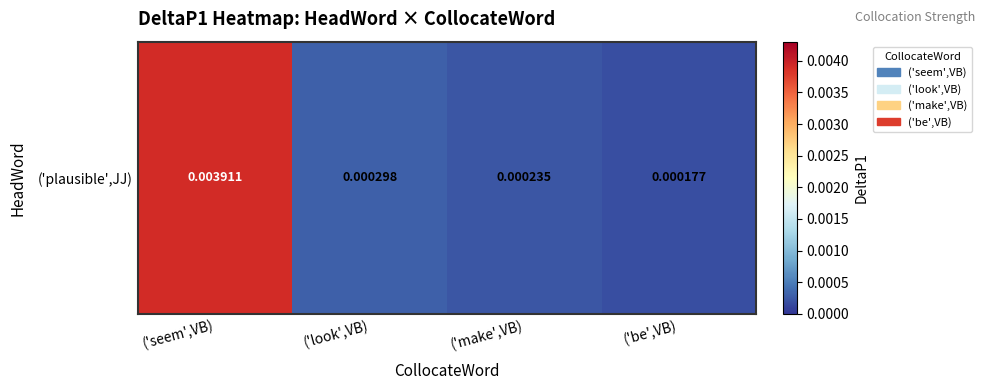

Where is the data nearest to the value 0?

('be',VB)